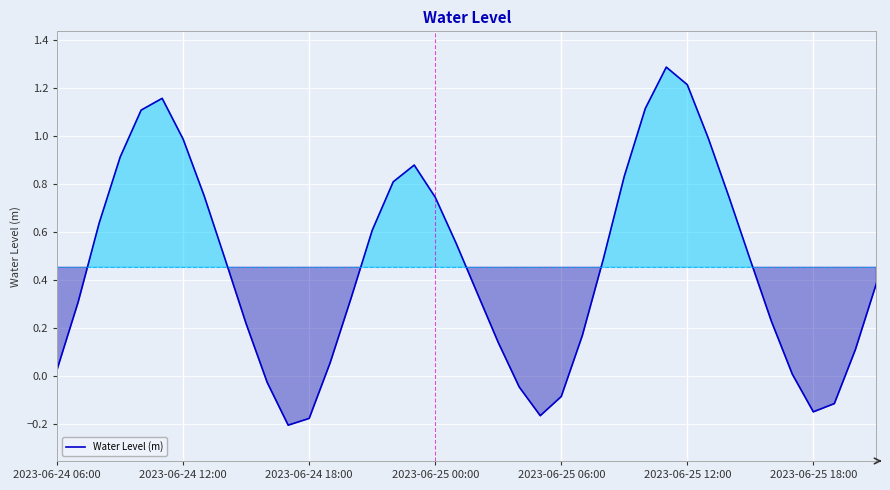

What is the greatest value displayed?

1.3